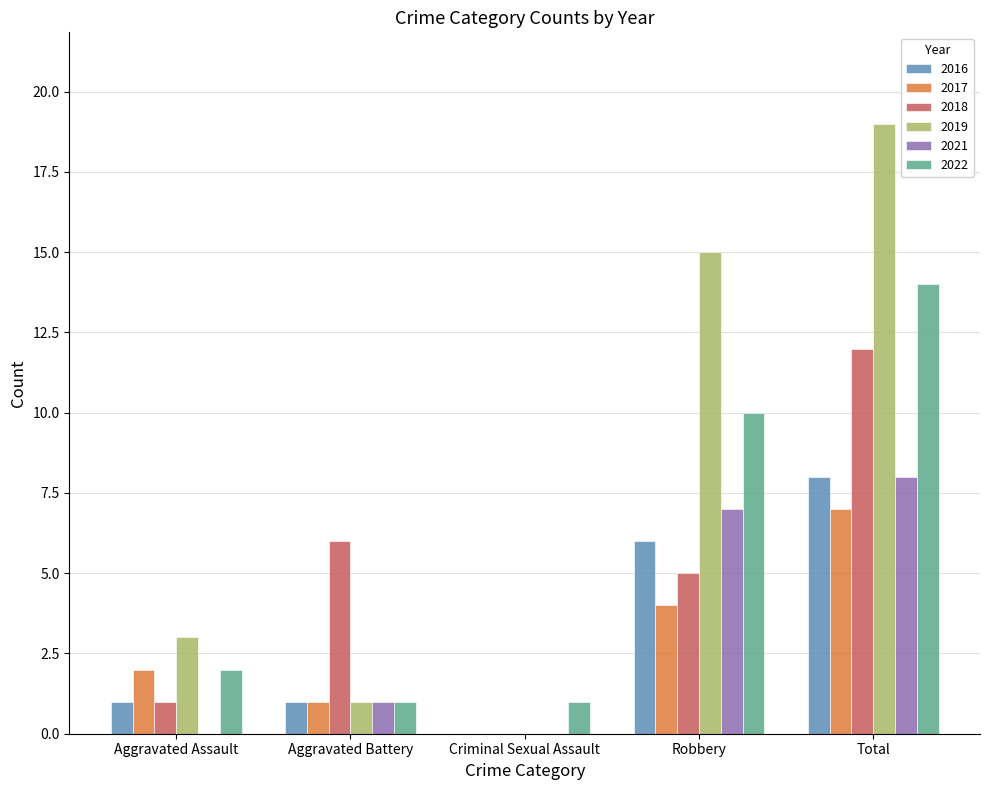

What is the sum of all 2018 values?

24